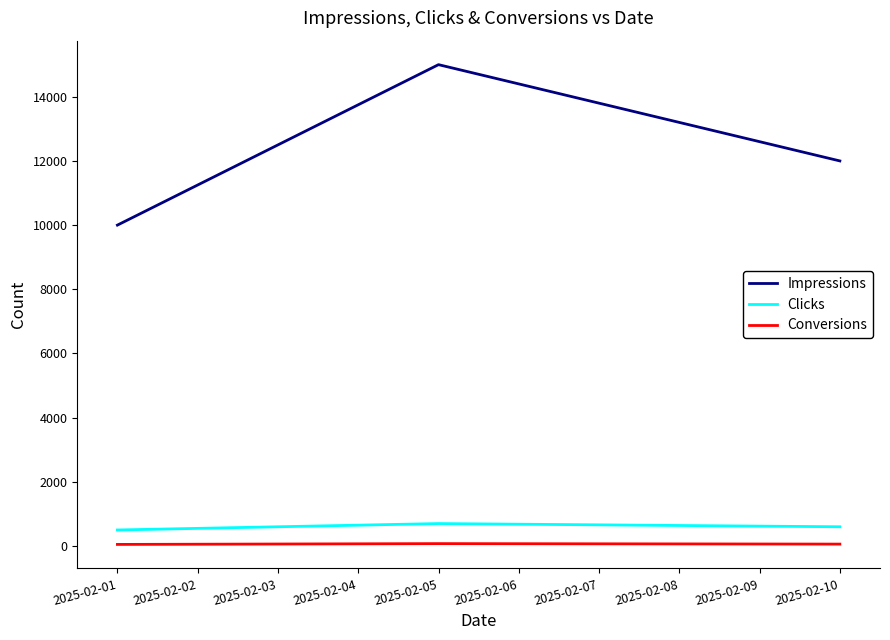

Between 2025-02-01 and 2025-02-10, which series saw the biggest shift?

Impressions